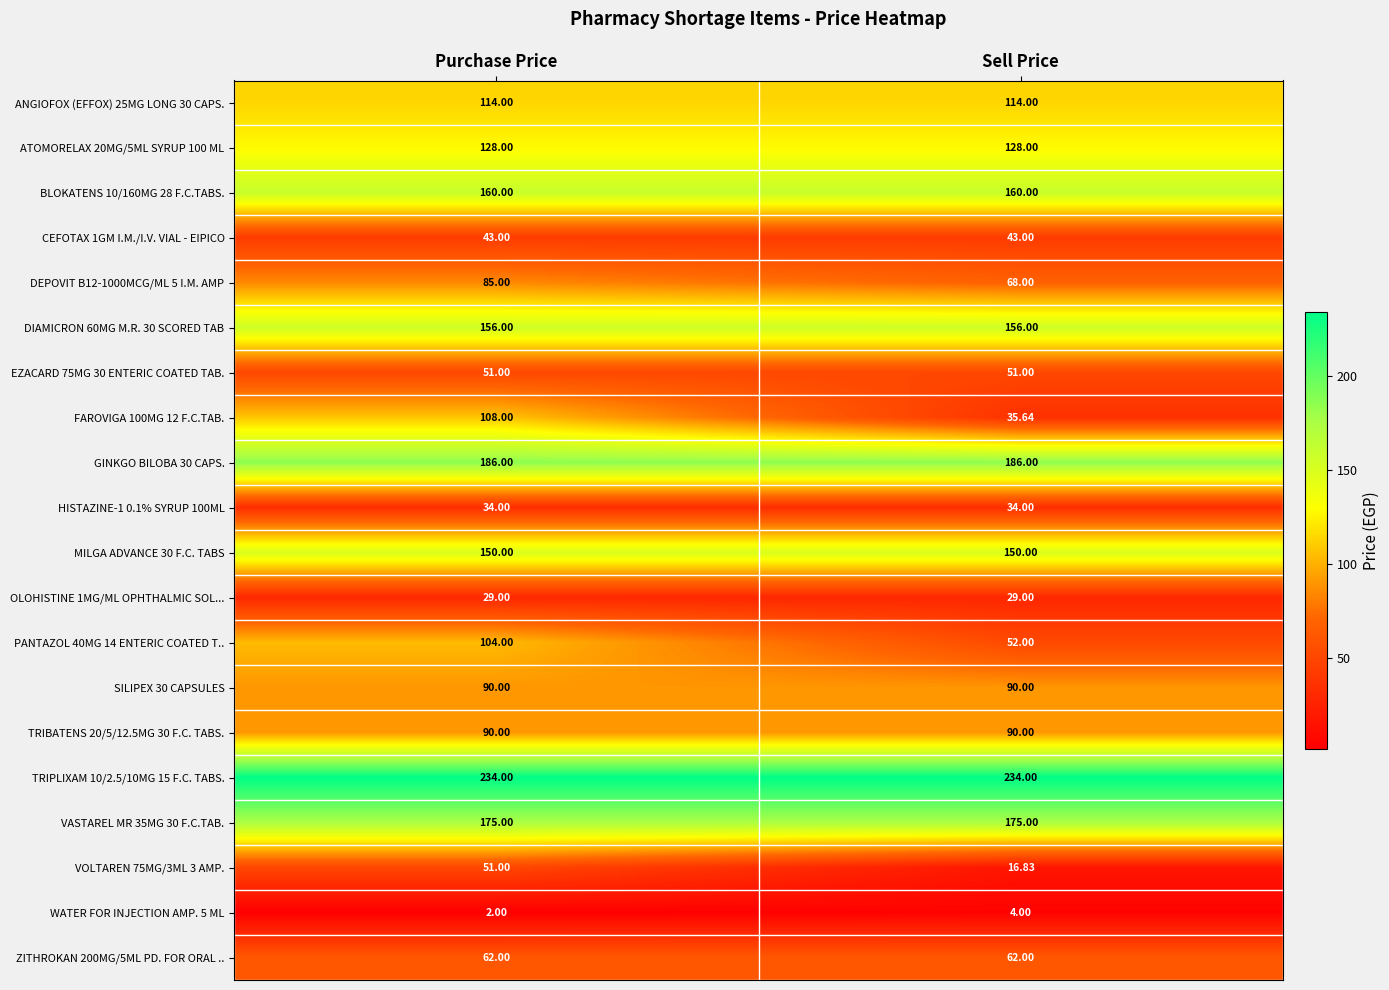

At which label does VOLTAREN 75MG/3ML 3 AMP. reach its peak?

Purchase Price